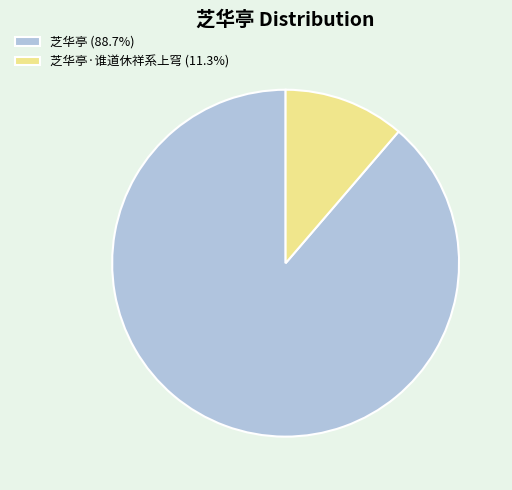

Approximately how many times larger is the value at 芝华亭 (88.7%) compared to 芝华亭·谁道休祥系上穹 (11.3%)?

7.9